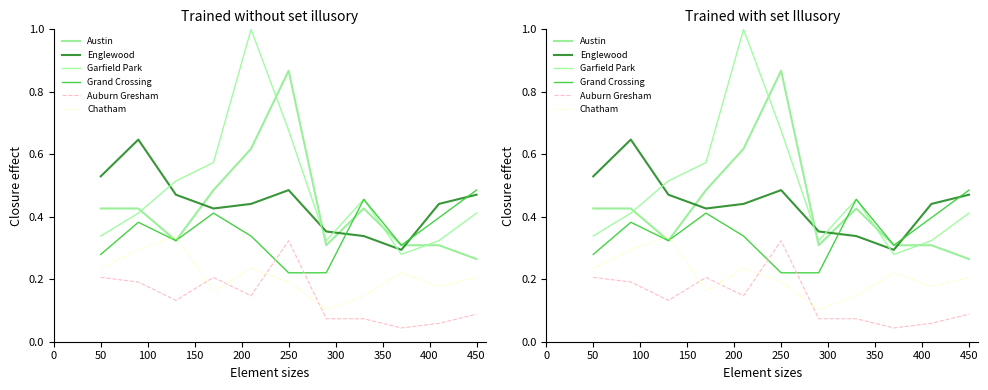

What is the highest value of the Englewood series?

0.6